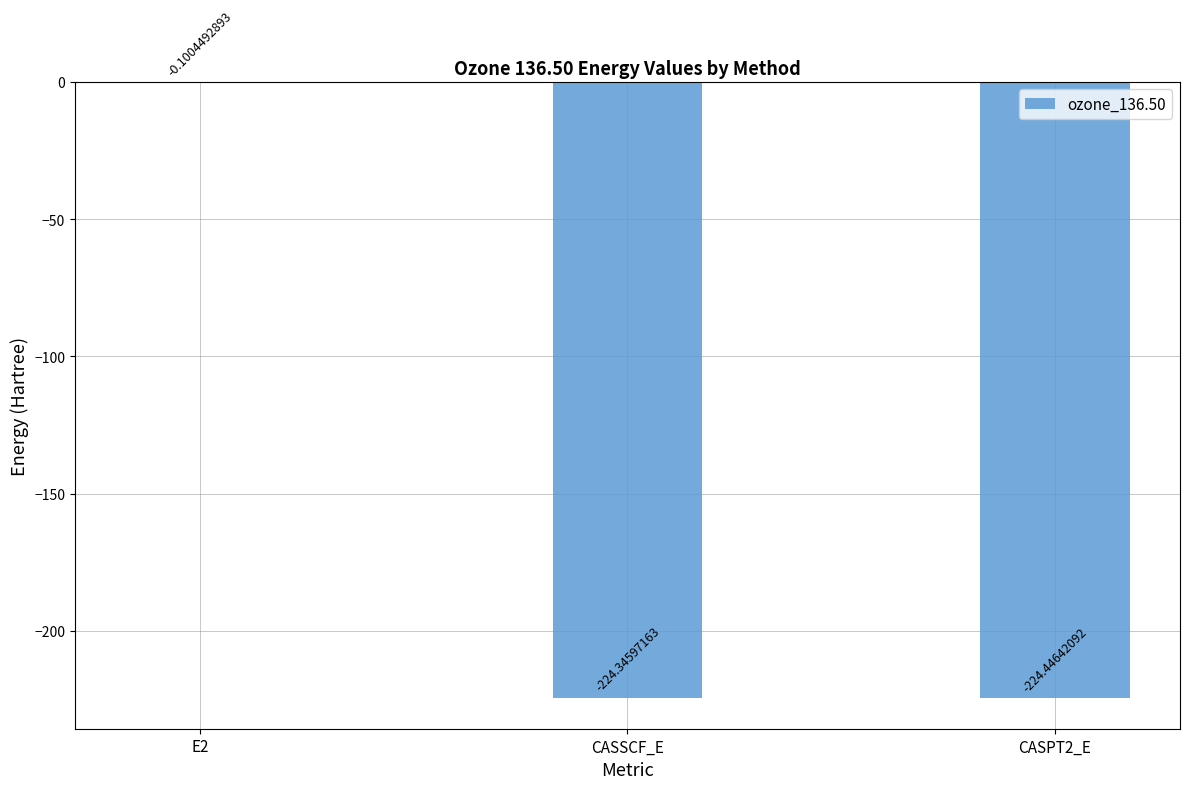

Between CASSCF_E and CASPT2_E, which is larger?

CASSCF_E